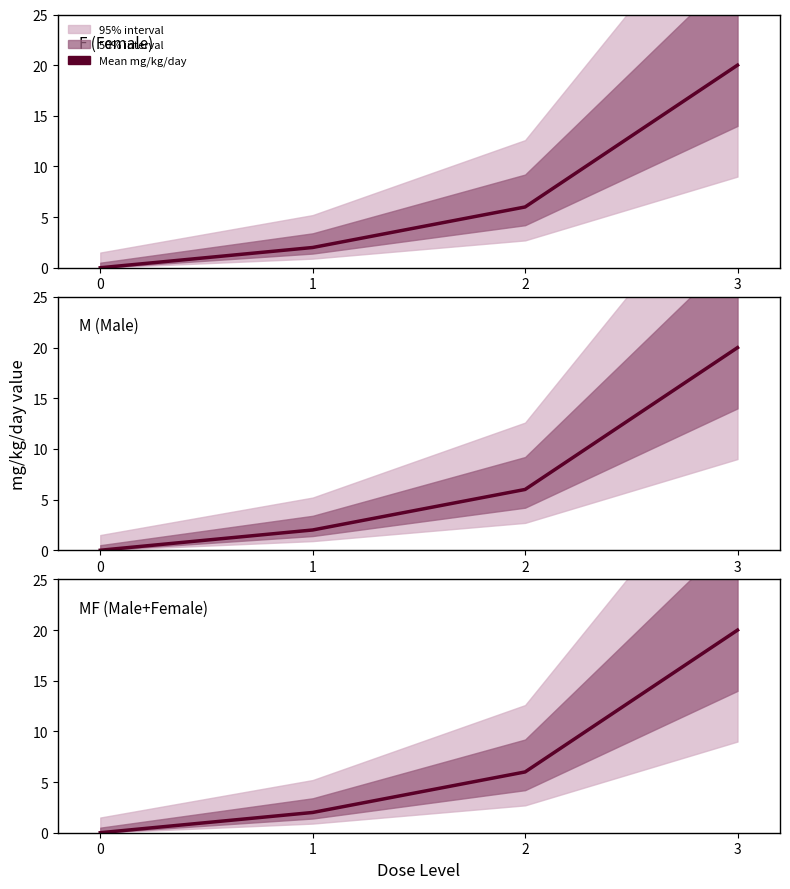

True or false: F and MF cross at least once.

False